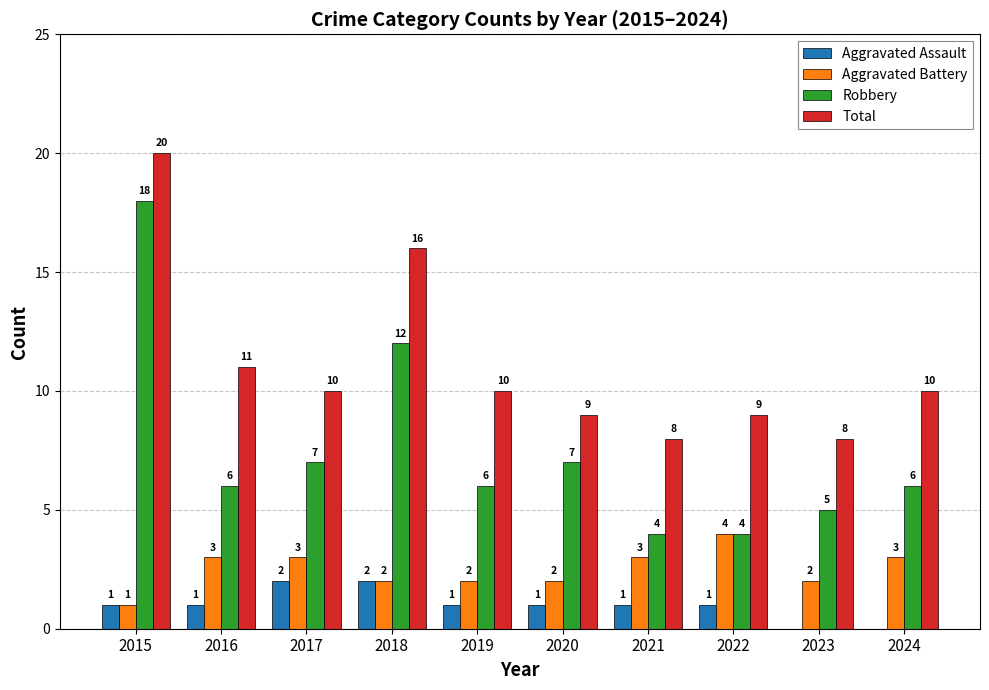

How many Aggravated Battery values are between 2 and 3?

8